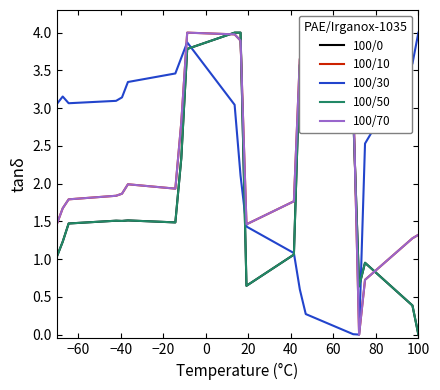

Which series ends up on top after the final intersection of 100/70 and 100/0?

100/70